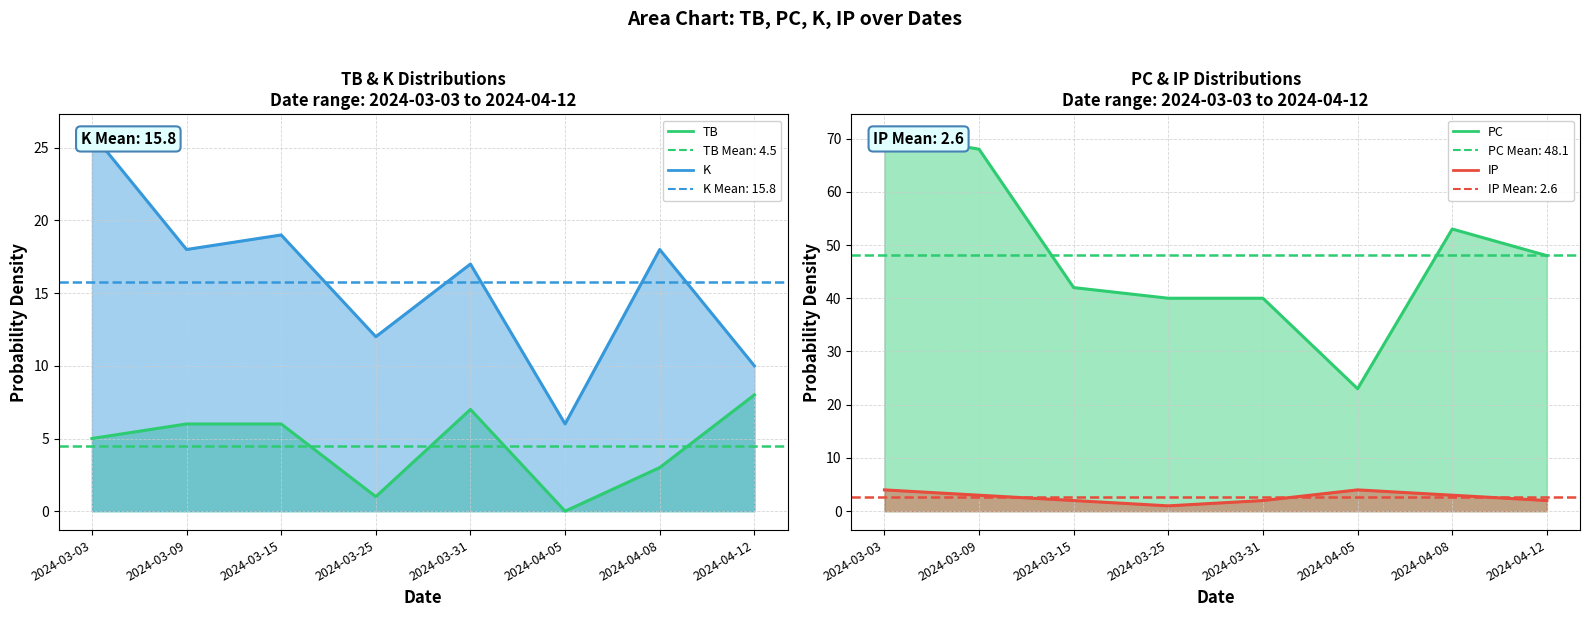

Where is PC nearest to the value 47?

2024-04-12